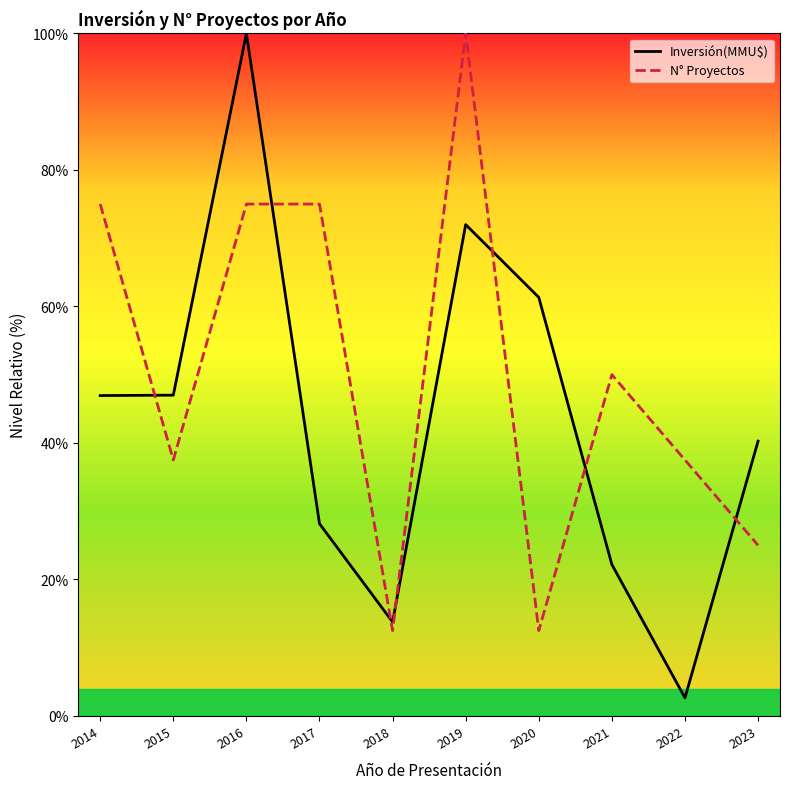

Reading left to right, what are all the values shown in this chart?

Inversión(MMU$): 46.9	47.0	100.0	28.2	13.8	72.0	61.3	22.2	2.6	40.3
N° Proyectos: 75.0	37.5	75.0	75.0	12.5	100.0	12.5	50.0	37.5	25.0